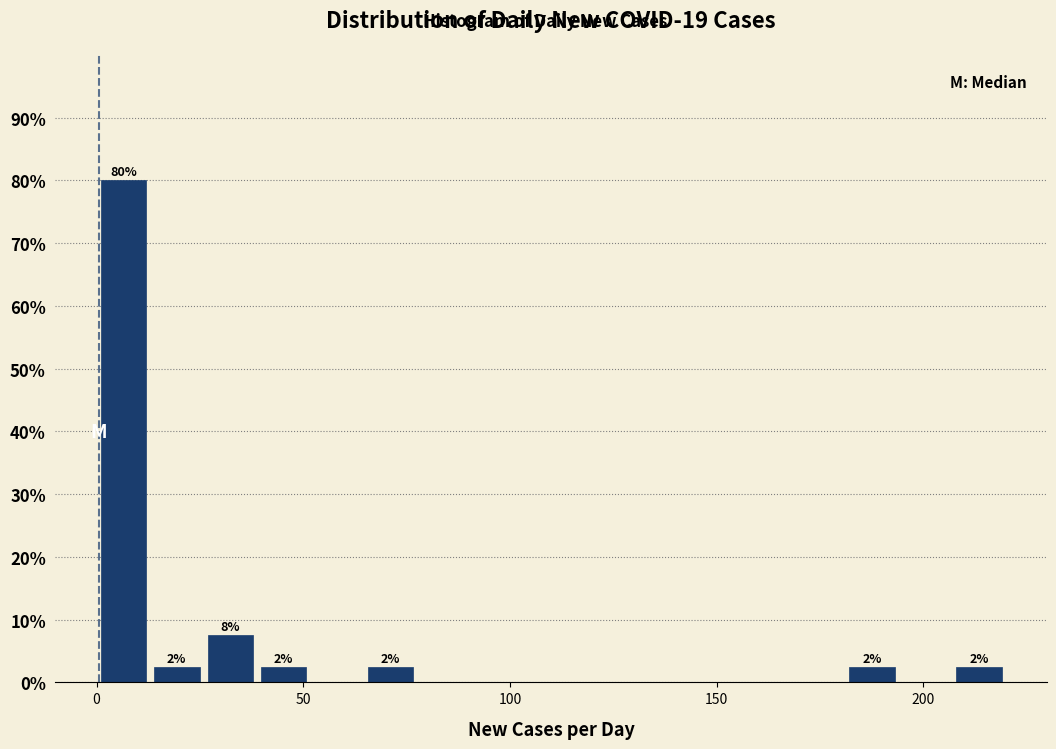

Around what value on the x-axis is the tallest bar? Give the approximate position of its centre, as read against the axis.

5